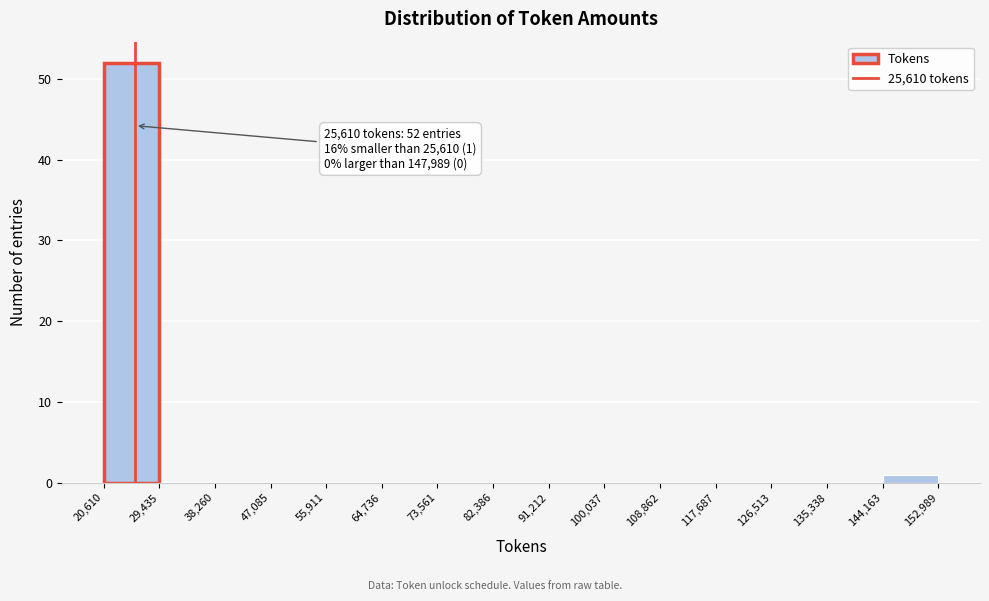

Which range on the x-axis has the tallest bar?

20,610 to 29,435